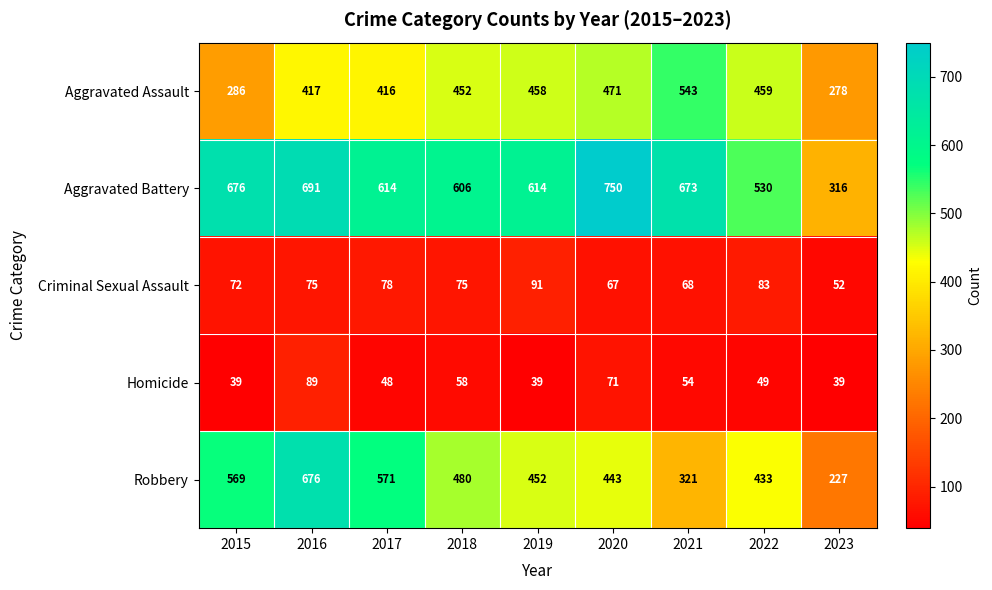

Where is Homicide nearest to the value 64?

2018